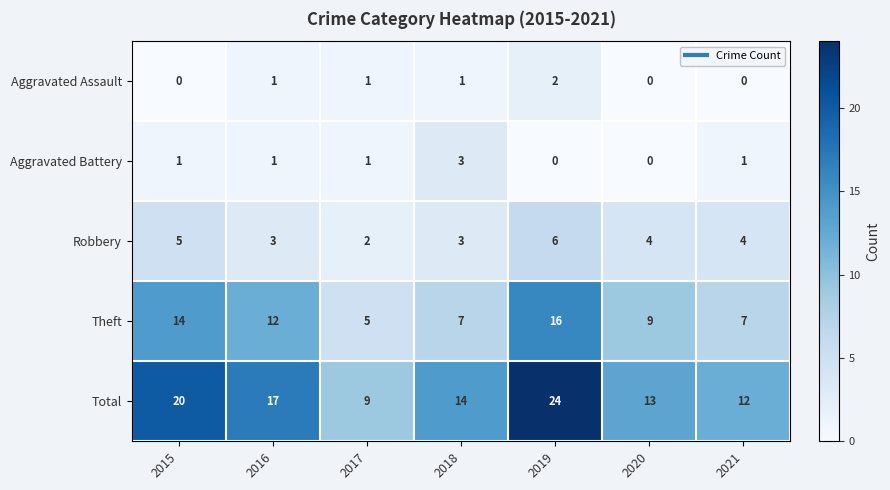

How many series are shown in this chart?

5